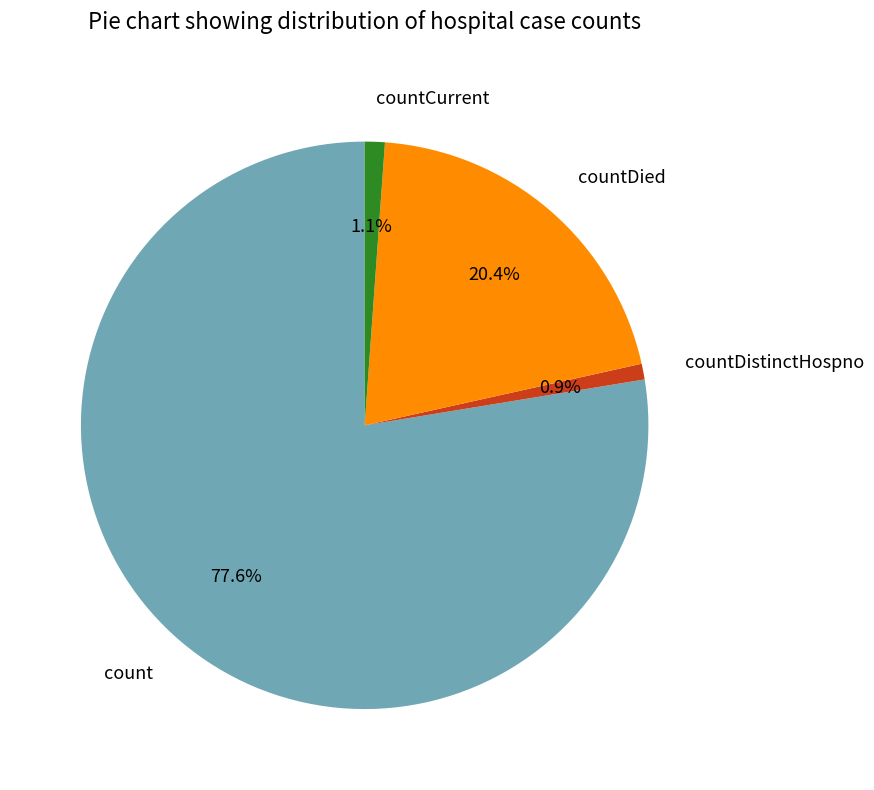

What portion of the pie excludes countDied?

79.6%